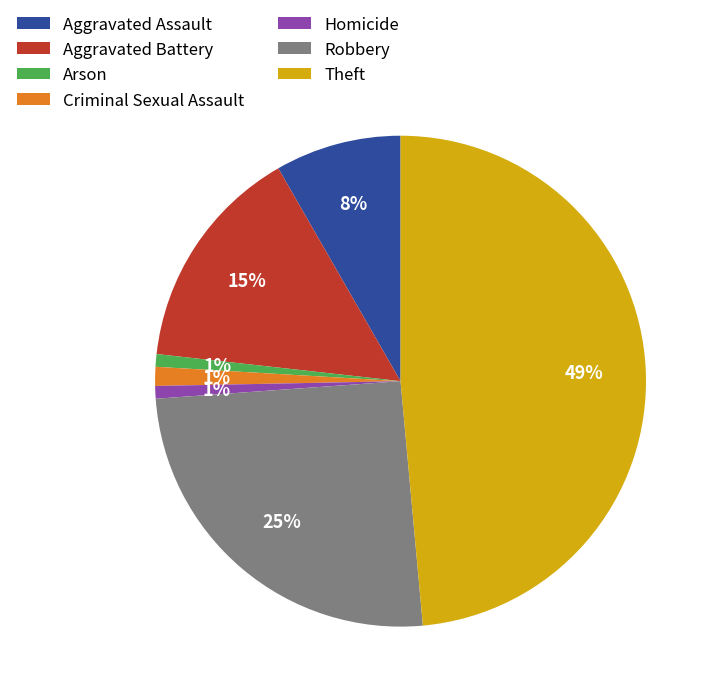

Is it true that Theft is 38% of the pie?

False